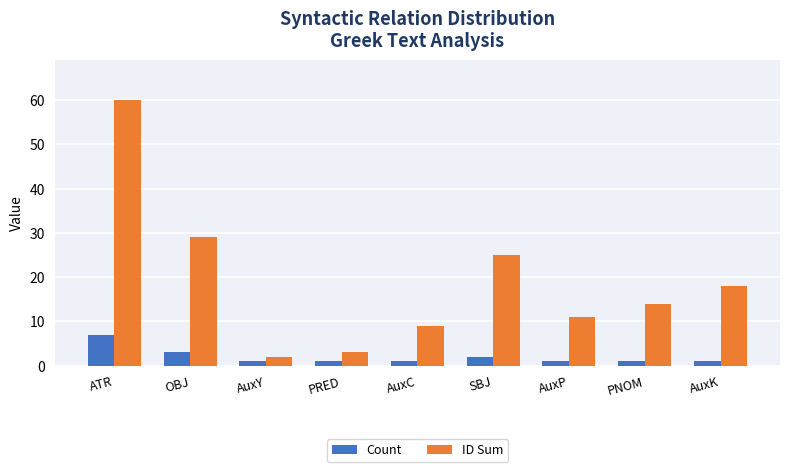

What position from the left is AuxP?

7